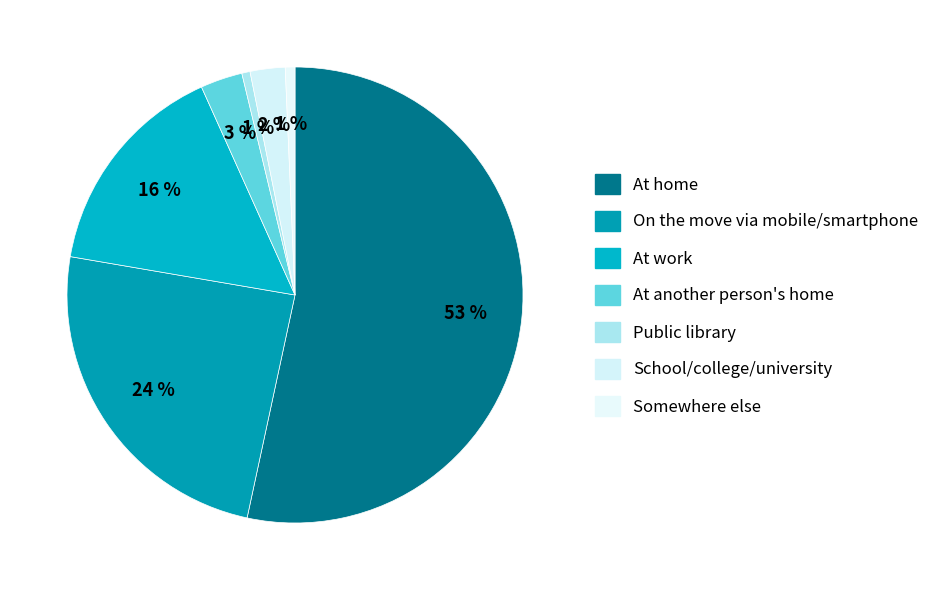

What percentage is the At work slice, to the nearest percent?

16%